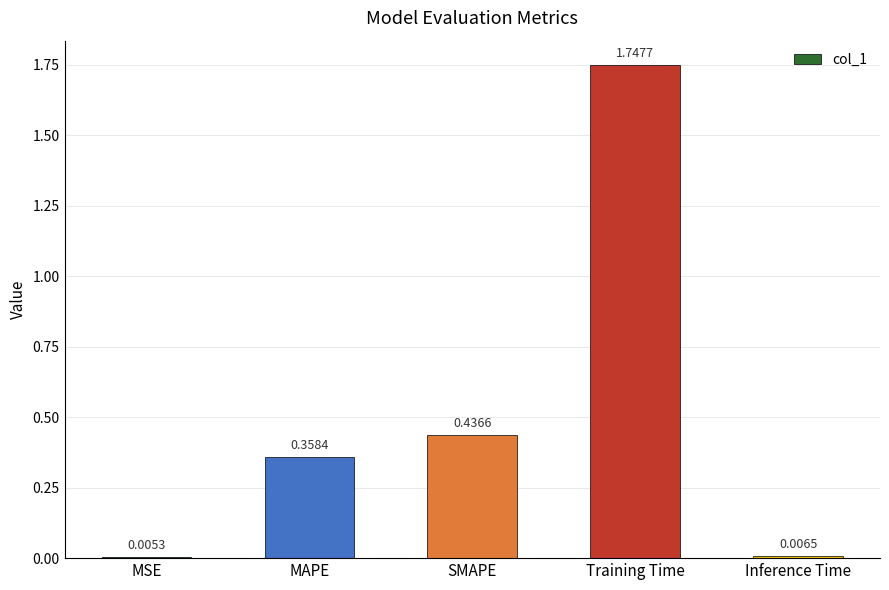

What is the sum of all values?

2.6